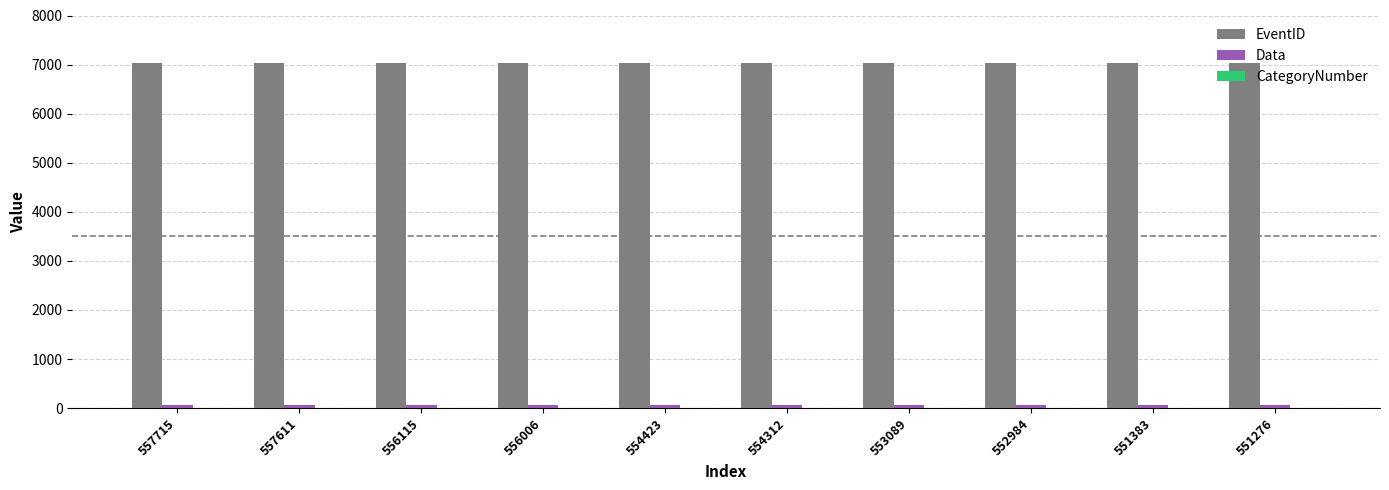

Which series has the largest total across all categories?

EventID